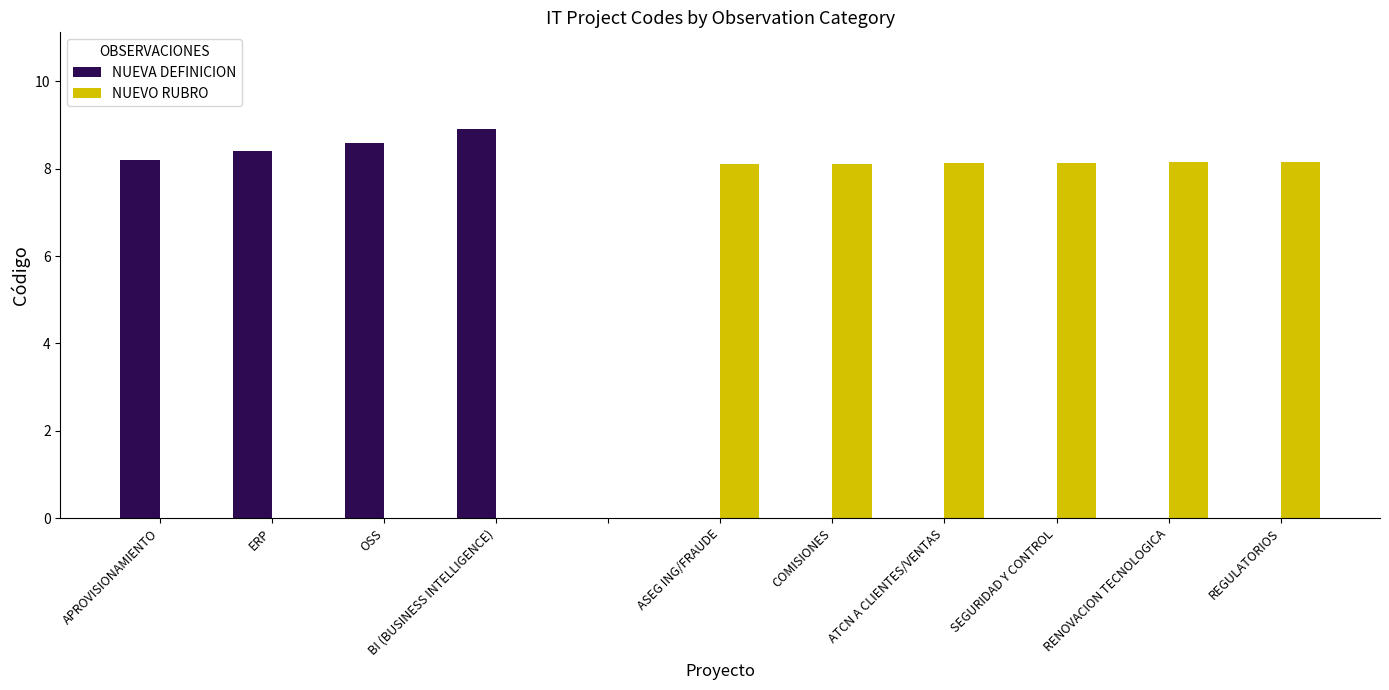

Does the chart contain stacked bars?

No